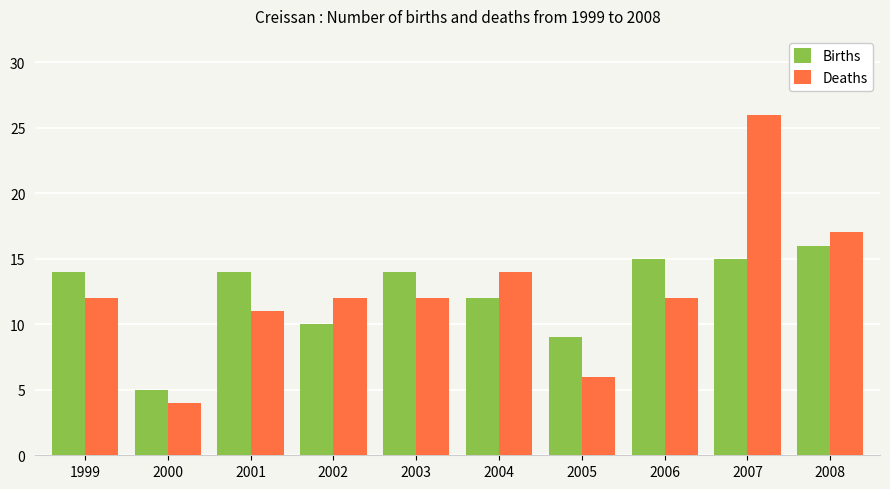

What are all the series names shown in the legend?

Births, Deaths